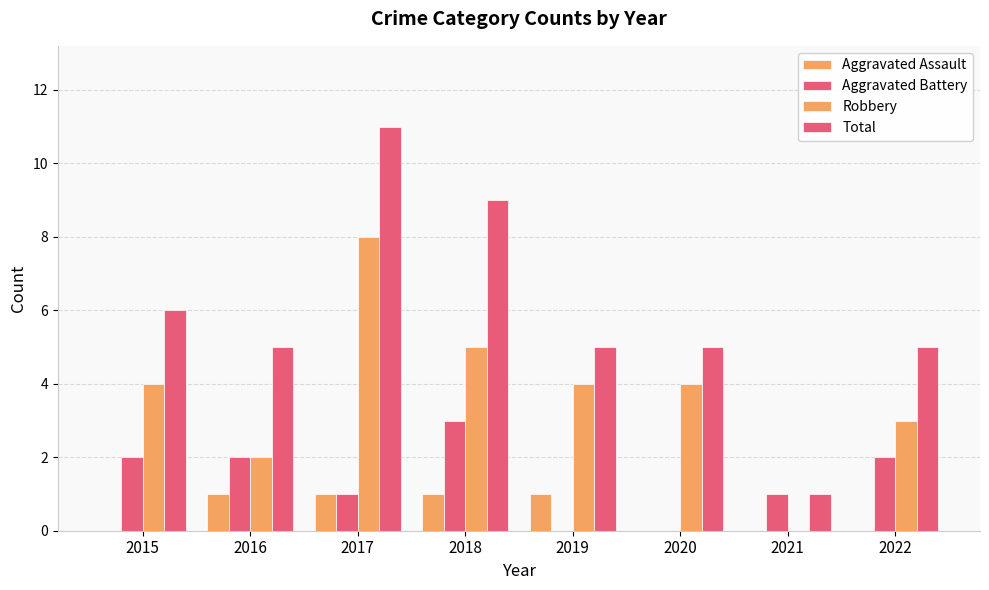

At how many categories does at least one series exceed 5?

3